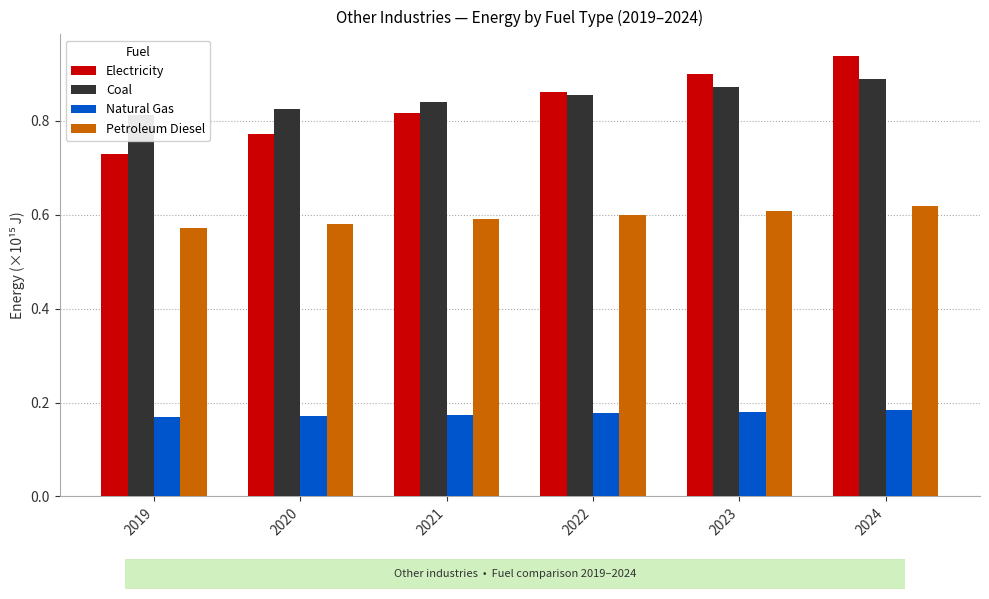

What is the average value of the Electricity series?

0.8